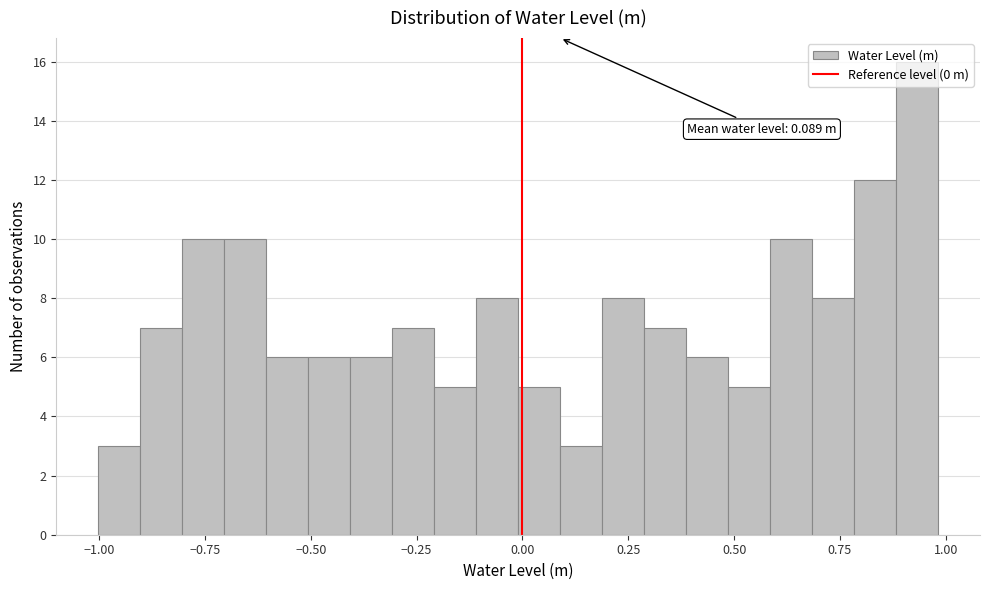

Read against the x-axis, roughly where is the centre of the tallest bar?

0.95